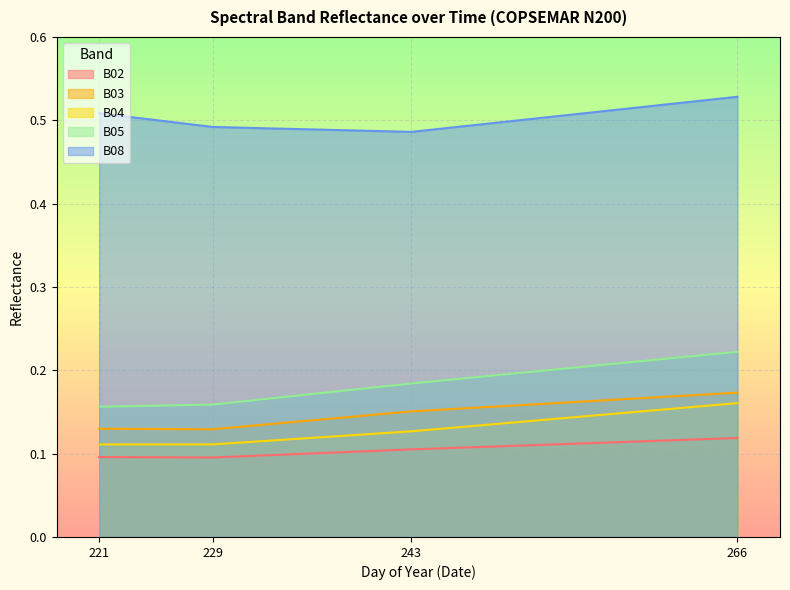

Reading left to right, list all the values displayed in this chart.

B02: 0.1	0.1	0.1	0.1
B03: 0.1	0.1	0.2	0.2
B04: 0.1	0.1	0.1	0.2
B05: 0.2	0.2	0.2	0.2
B08: 0.5	0.5	0.5	0.5